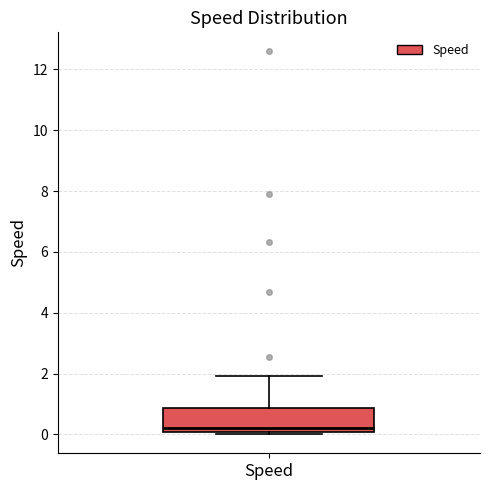

Read this box plot against the y-axis: the position of the median line, the range covered by the box, and the ends of both whiskers. The values are not printed on the chart, so give them approximately, as read against the axis.

median 0.2, box 0.0 to 0.8, whiskers 0.0 (just below the box's lower edge) to 2.0